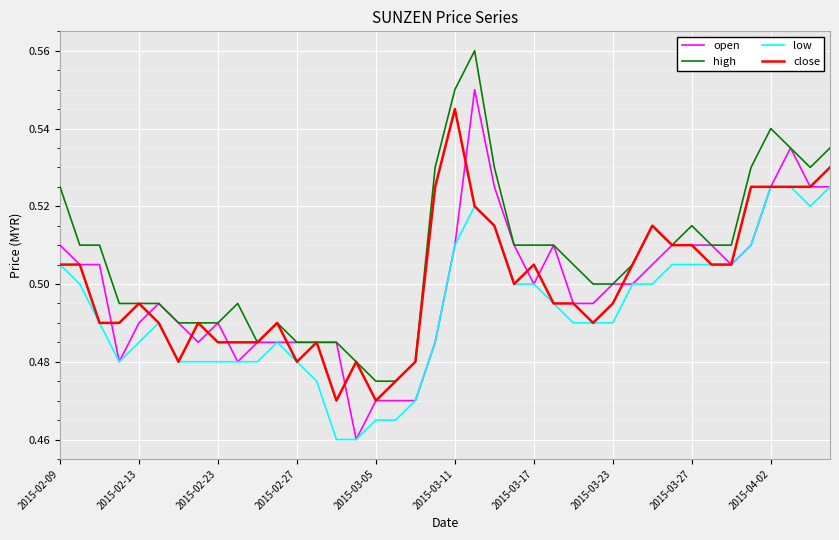

True or false: open has more than 2 interior local peaks.

True